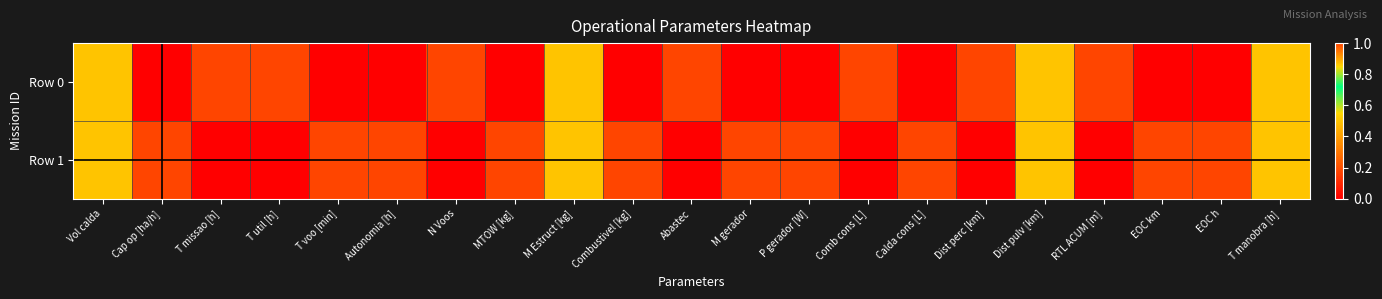

Reading left to right, transcribe all the data shown in this chart.

Row 0: Vol calda=0.5	Cap op [ha/h]=0.0	T missao [h]=1.0	T util [h]=1.0	T voo [min]=0.0	Autonomia [h]=0.0	N Voos=1.0	MTOW [kg]=0.0	M Estruct [kg]=0.5	Combustivel [kg]=0.0	Abastec=1.0	M gerador=0.0	P gerador [W]=0.0	Comb cons [L]=1.0	Calda cons [L]=0.0	Dist perc [km]=1.0	Dist pulv [km]=0.5	RTL ACUM [m]=1.0	EOC km=0.0	EOC h=0.0	T manobra [h]=0.5
Row 1: Vol calda=0.5	Cap op [ha/h]=1.0	T missao [h]=0.0	T util [h]=0.0	T voo [min]=1.0	Autonomia [h]=1.0	N Voos=0.0	MTOW [kg]=1.0	M Estruct [kg]=0.5	Combustivel [kg]=1.0	Abastec=0.0	M gerador=1.0	P gerador [W]=1.0	Comb cons [L]=0.0	Calda cons [L]=1.0	Dist perc [km]=0.0	Dist pulv [km]=0.5	RTL ACUM [m]=0.0	EOC km=1.0	EOC h=1.0	T manobra [h]=0.5